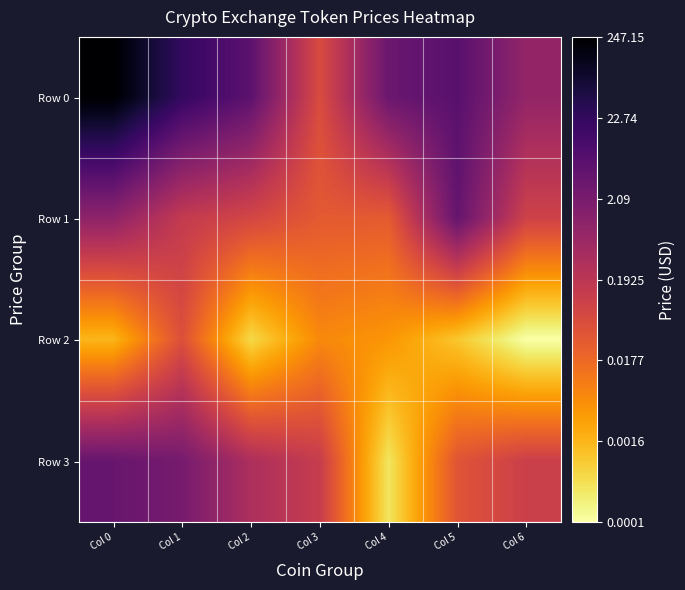

Between Col 1 and Col 2, which series saw the biggest shift?

Row 2